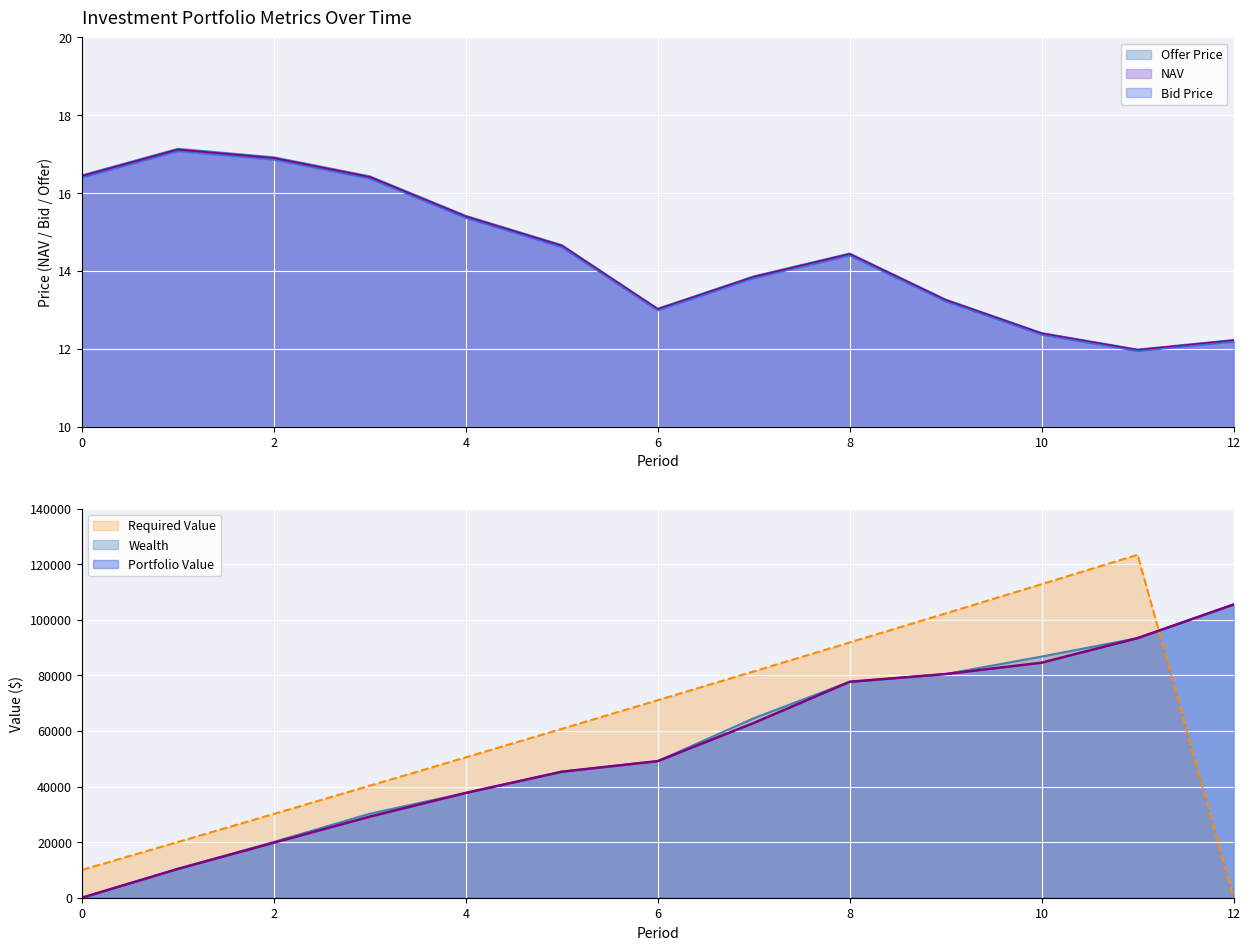

The Required Value series shows 30150.2 at 2. True or false?

True